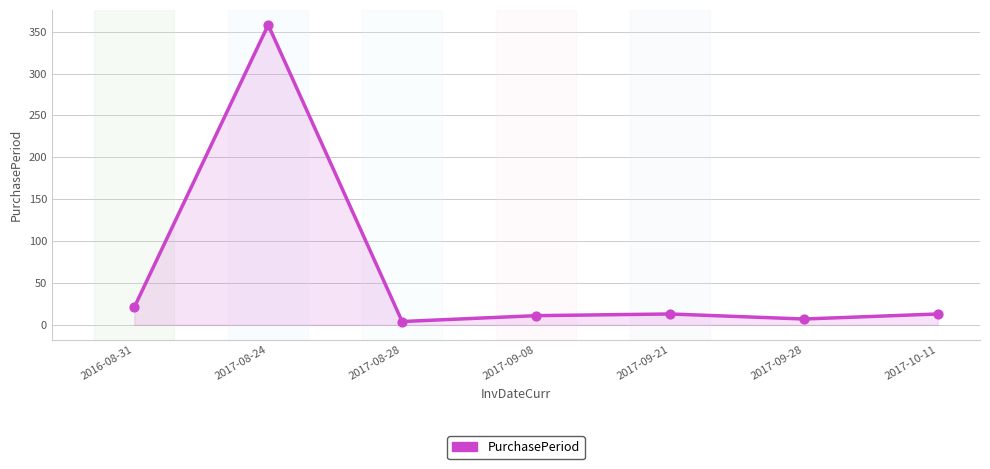

What is the change in value from 2016-08-31 to 2017-09-21?

-8